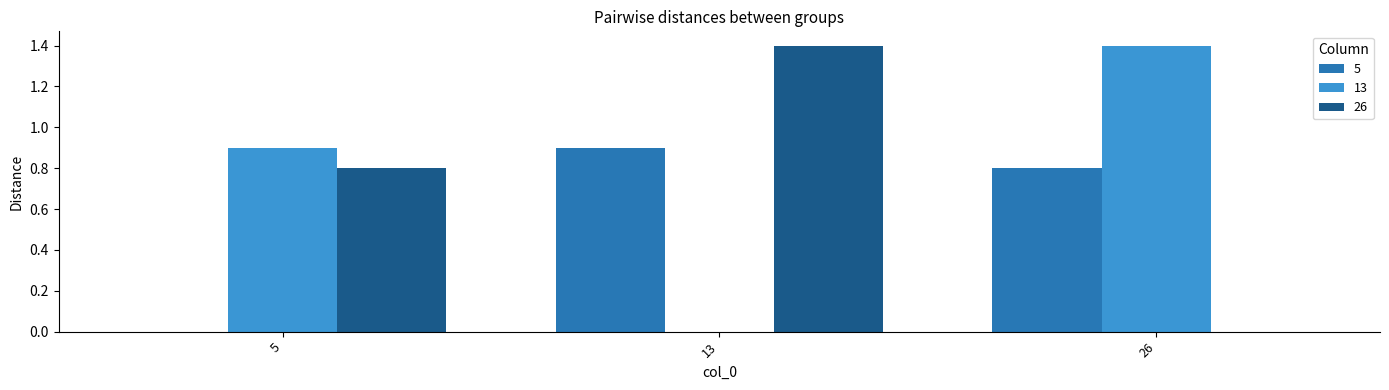

Are the bars grouped side by side (vs. stacked)?

Yes